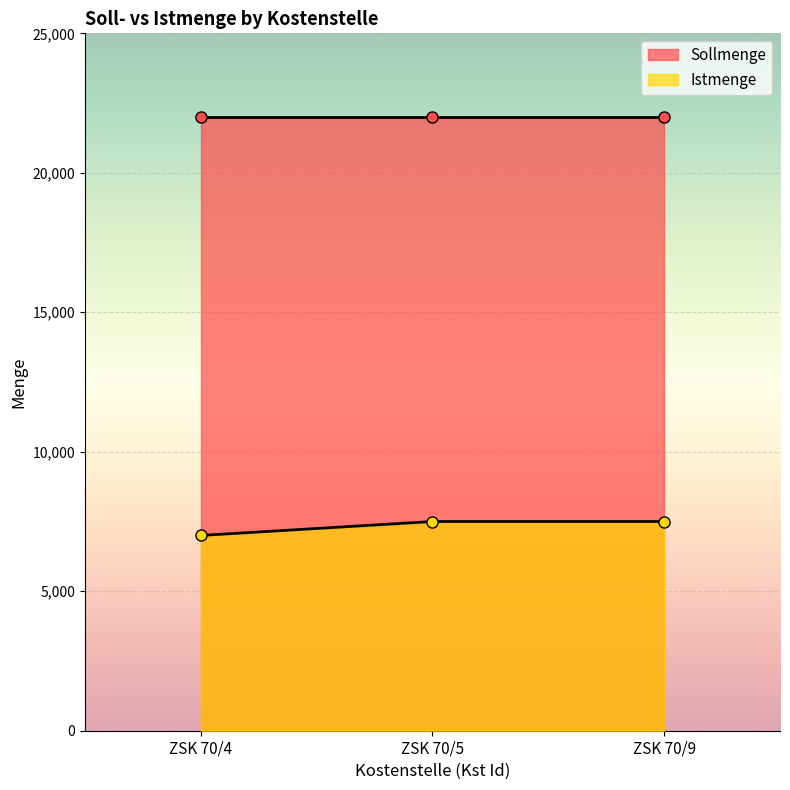

The value at ZSK 70/5 is 2239. True or false?

False